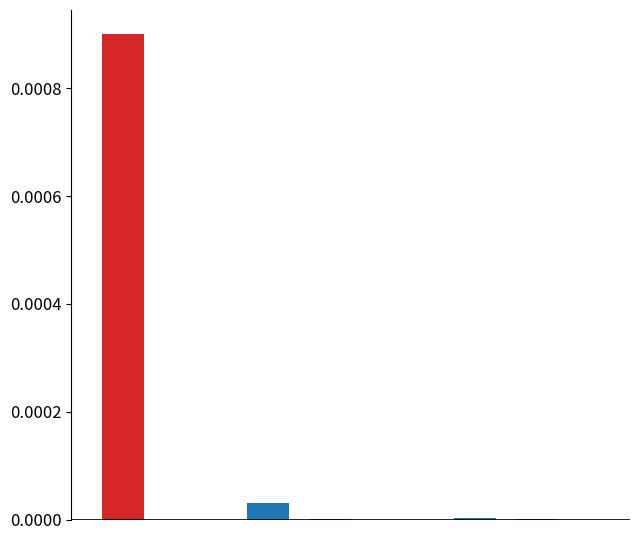

How many data points does each series have?

5